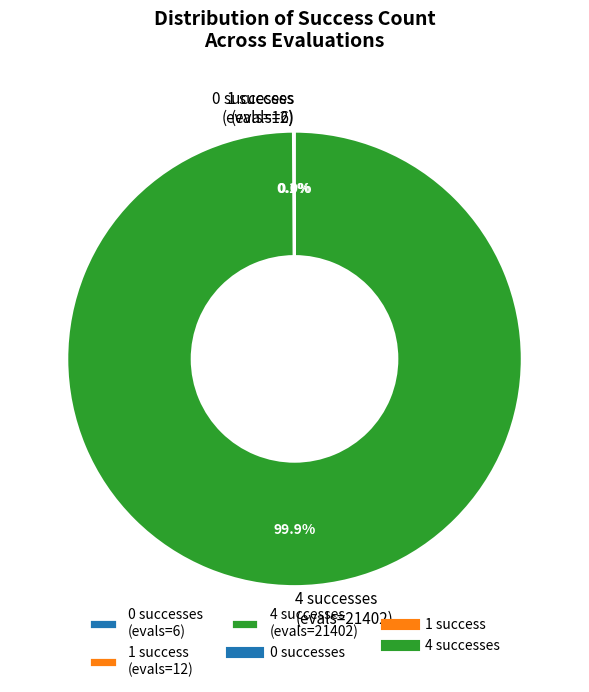

Does any single category account for the majority?

Yes